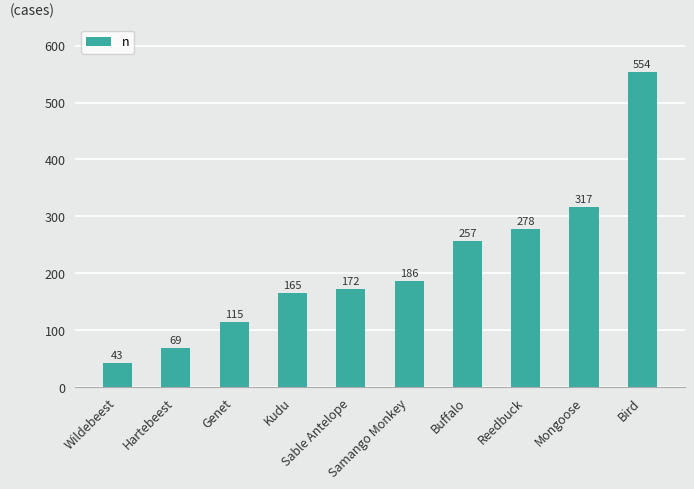

Reading left to right, extract all data points from this chart.

43	69	115	165	172	186	257	278	317	554